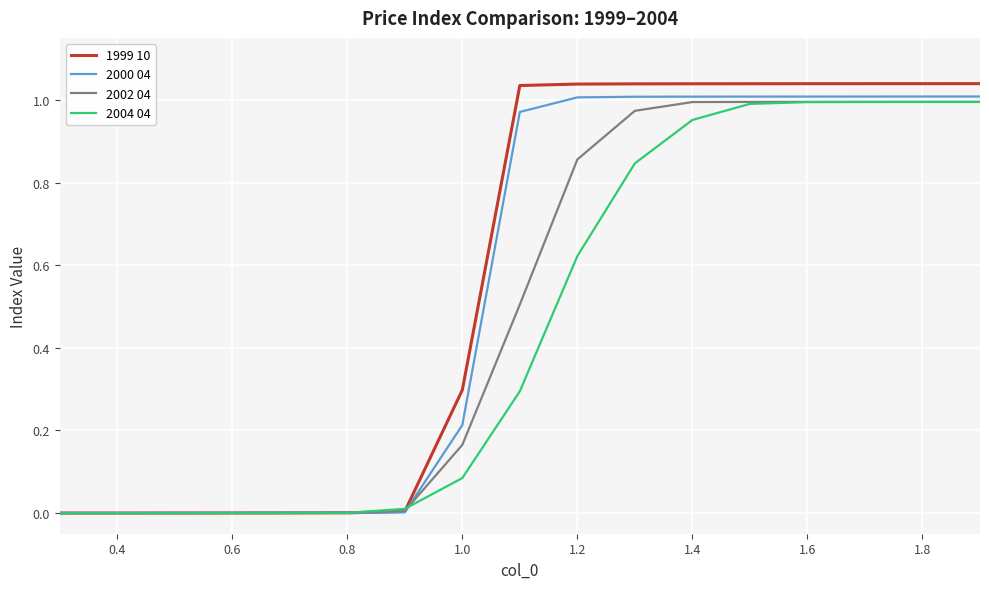

List the series in order of their overall mean, lowest first.

2004 04, 2002 04, 2000 04, 1999 10